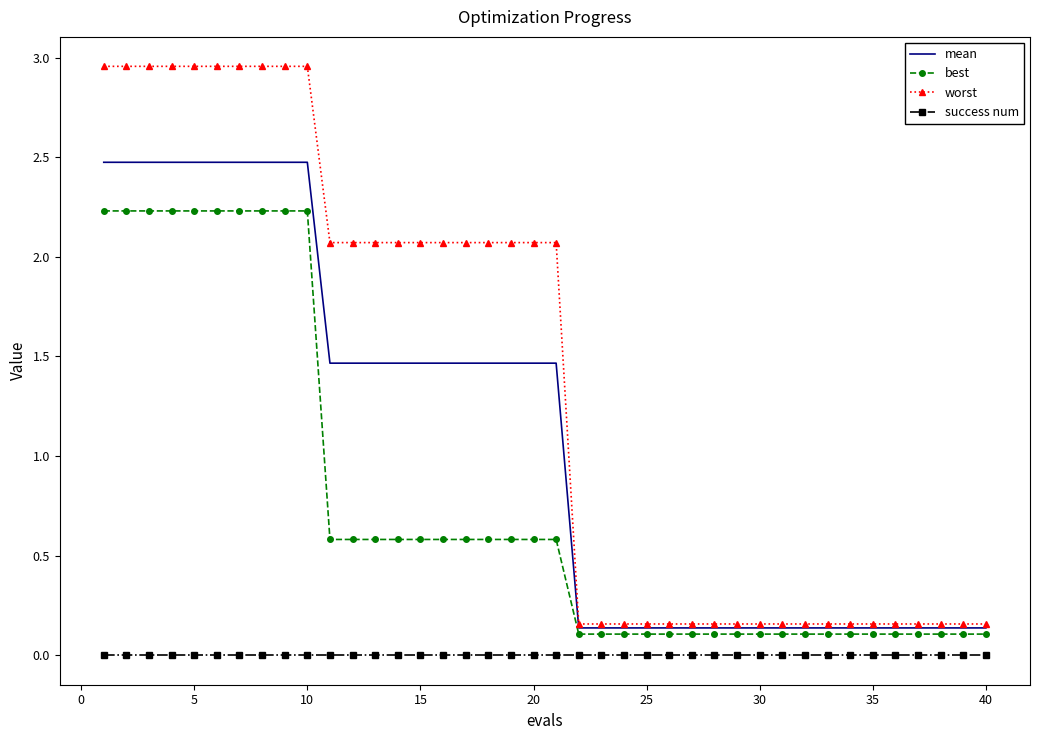

List the series in order of their peak value, highest first.

worst, mean, best, success num